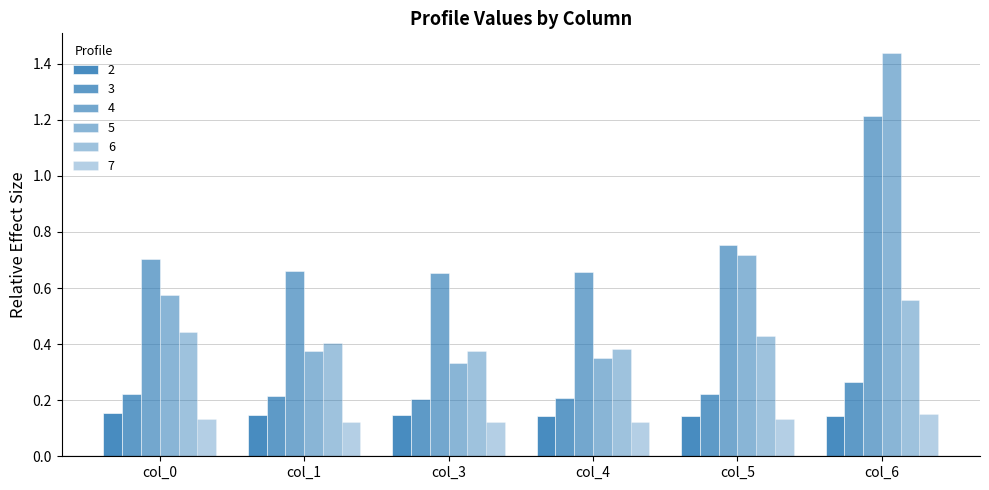

How many bars are there in each group?

6